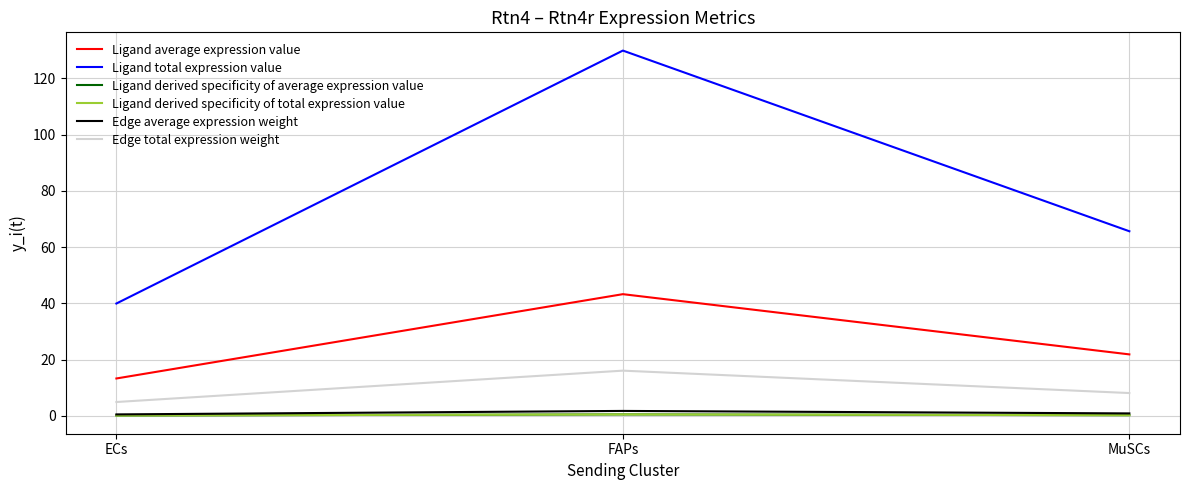

Is this an area chart (filled region under the line)?

No